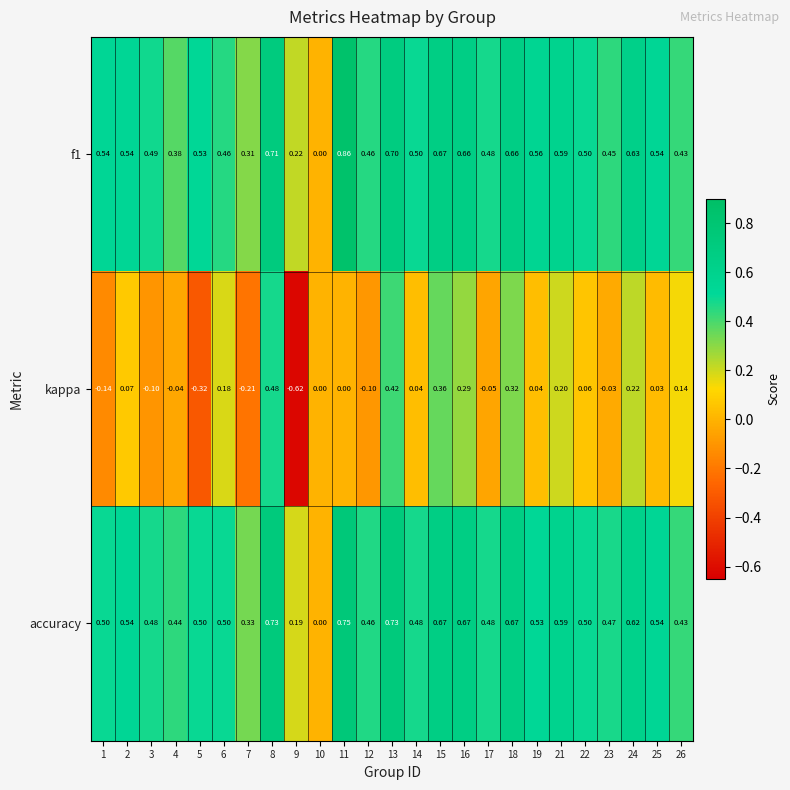

At 11, list the series in order from smallest to largest.

kappa, accuracy, f1